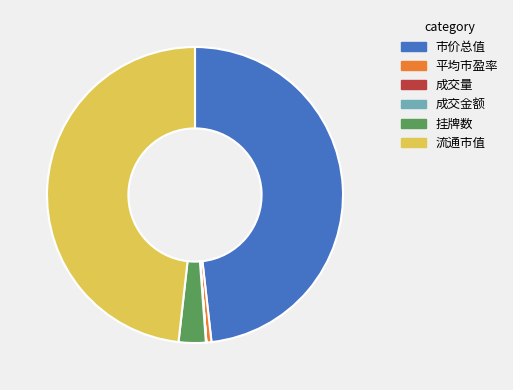

Is there any slice that represents more than half of the pie?

No